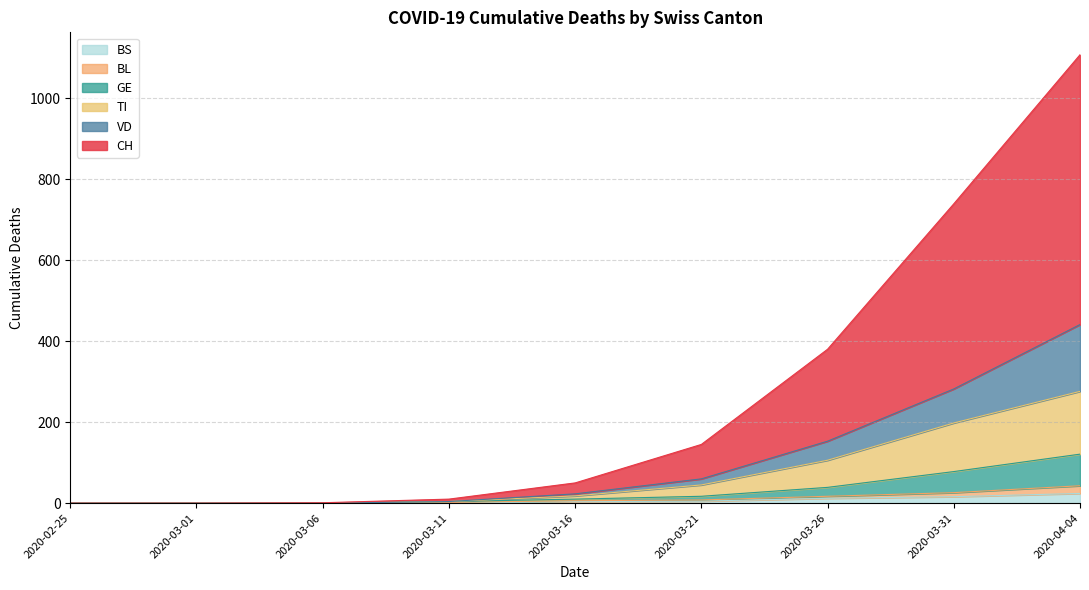

Reading left to right, transcribe all the data shown in this chart.

CH: 0	0	1	10	50	145	380	739	1107
VD: 0	0	0	4	23	60	153	282	441
GE: 0	0	0	4	10	17	39	78	121
TI: 0	0	0	4	18	45	106	198	276
BL: 0	0	0	2	6	8	17	26	43
BS: 0	0	0	0	4	5	12	16	24